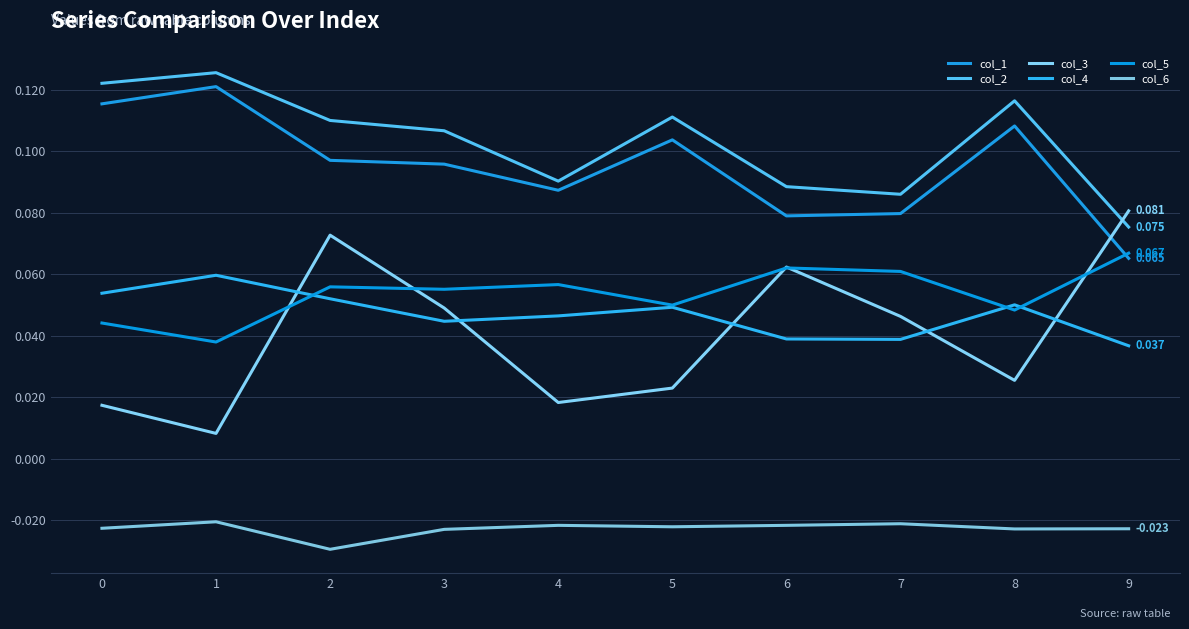

Which category has the lowest value across all series?

2